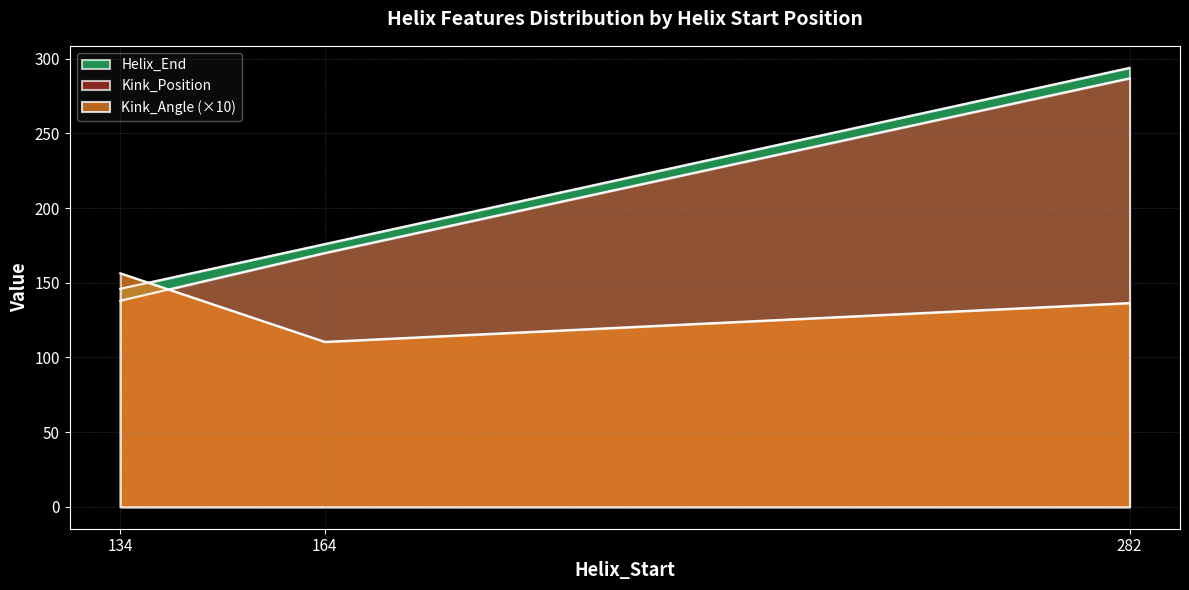

Between 164 and 282, which series saw the biggest shift?

Helix_End